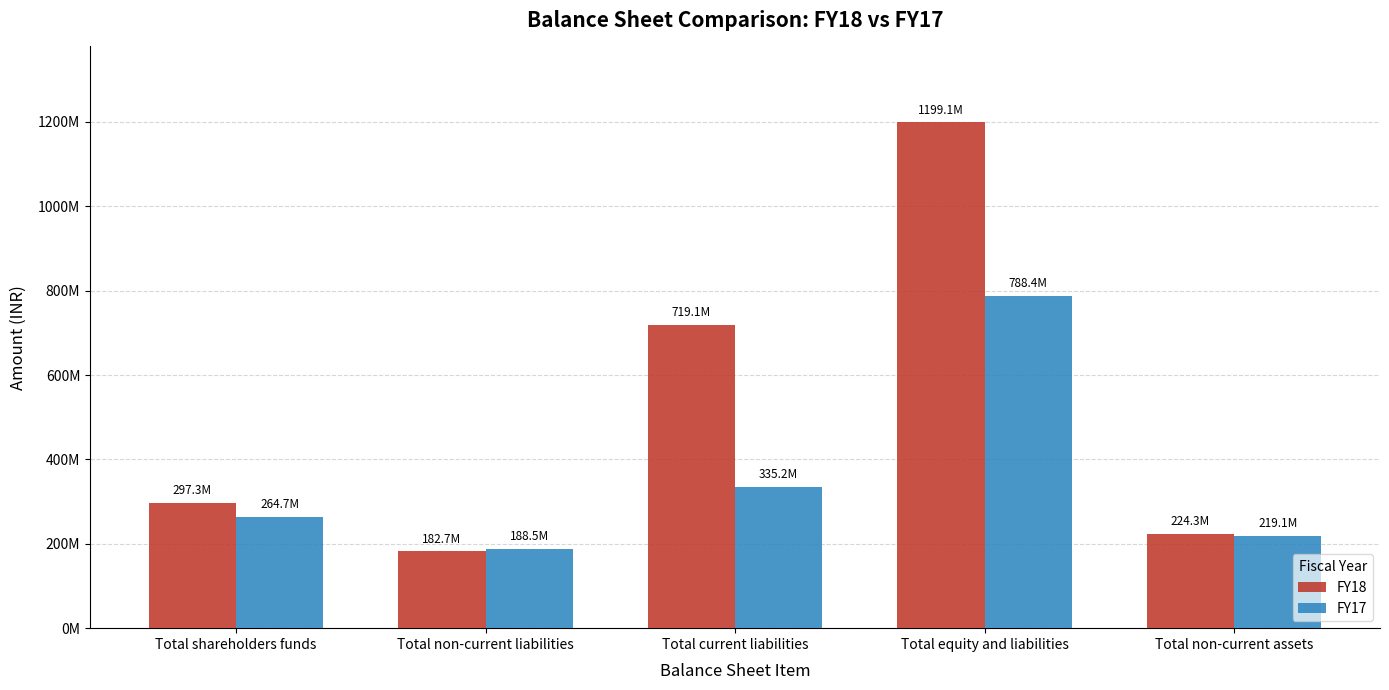

What are all the series names shown in the legend?

FY18, FY17